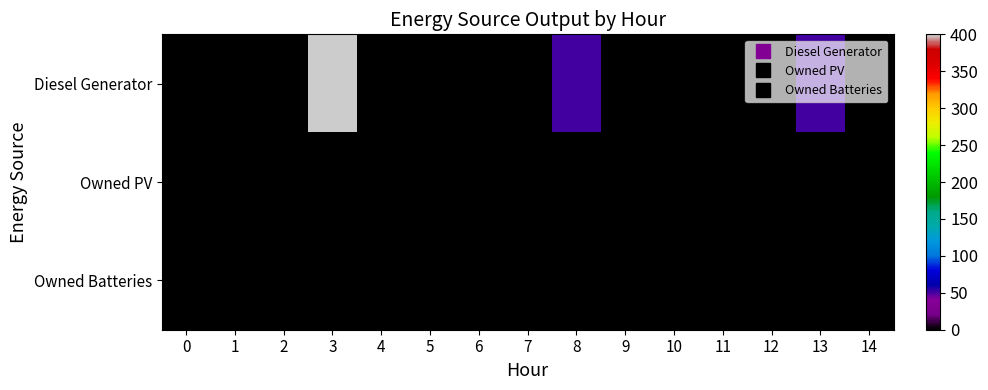

Count the number of data series in this chart.

3